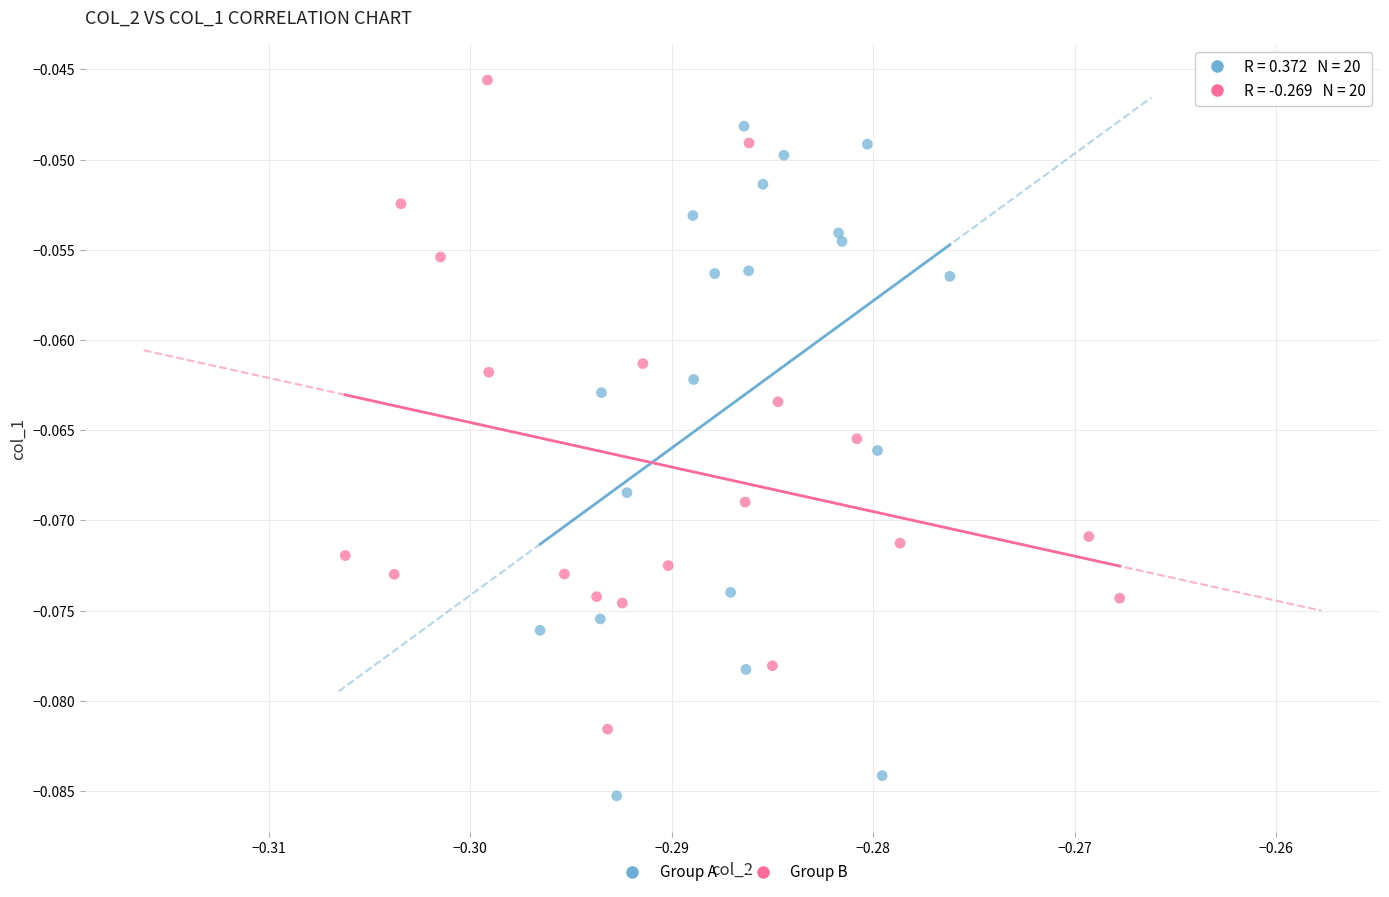

Which series reaches the minimum Y coordinate?

Group A